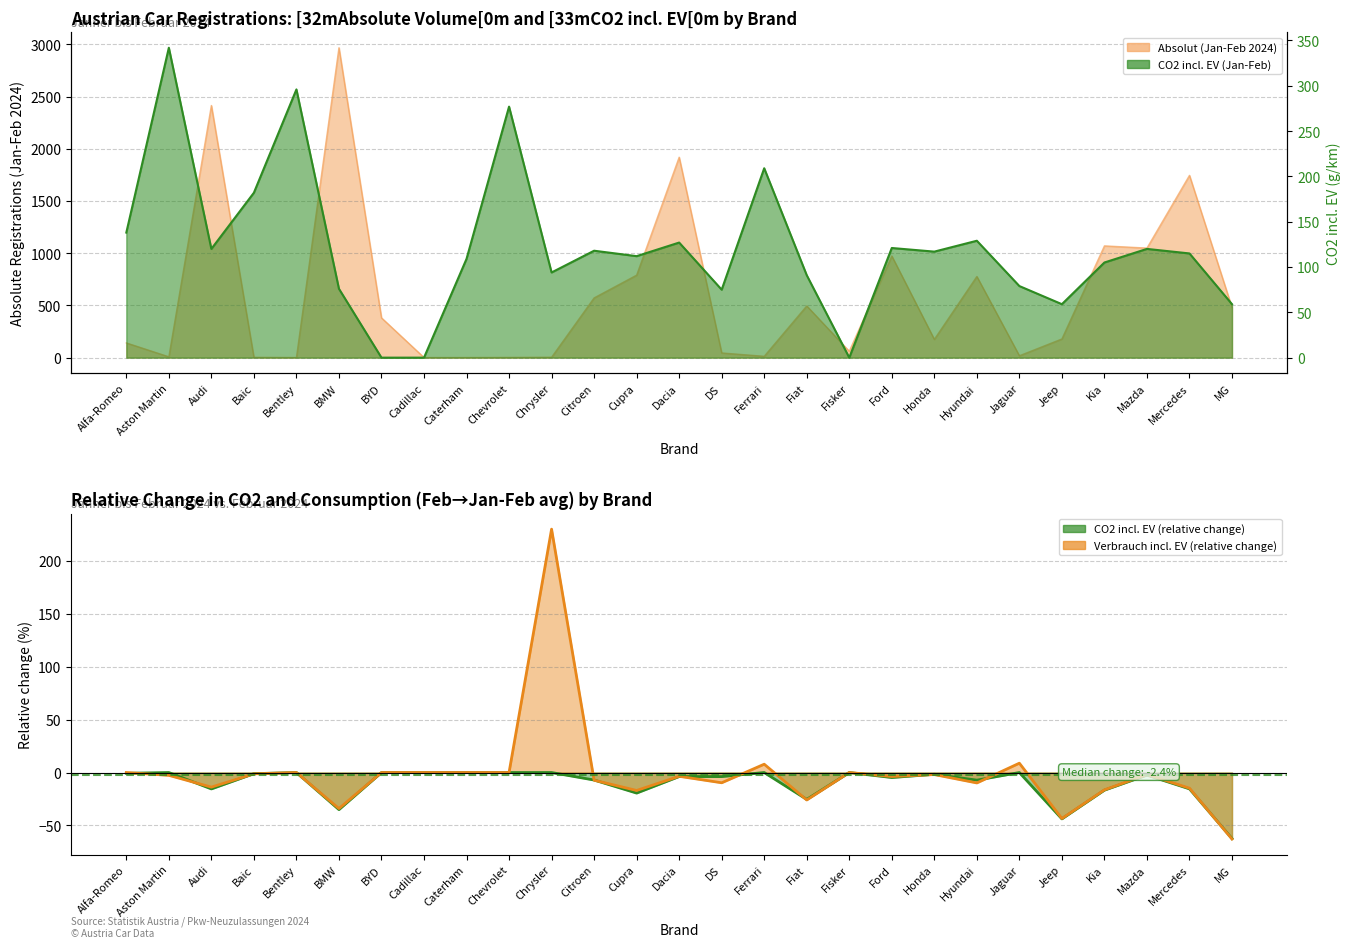

At which category does CO2 incl. EV (Jan-Feb) reach its first local valley?

Audi